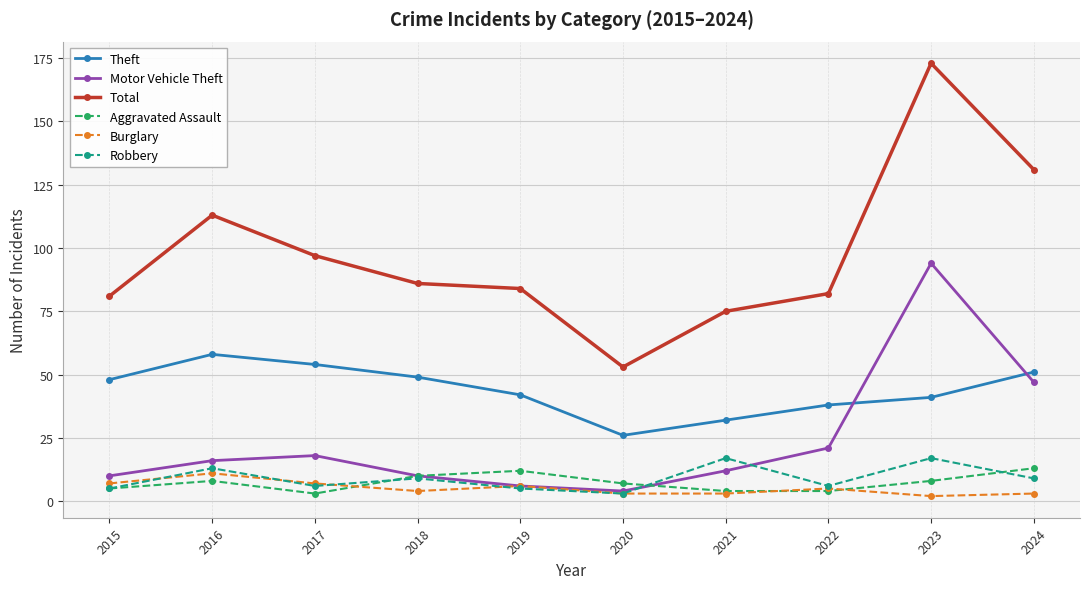

What is the spread (max minus min) of values at 2018?

82